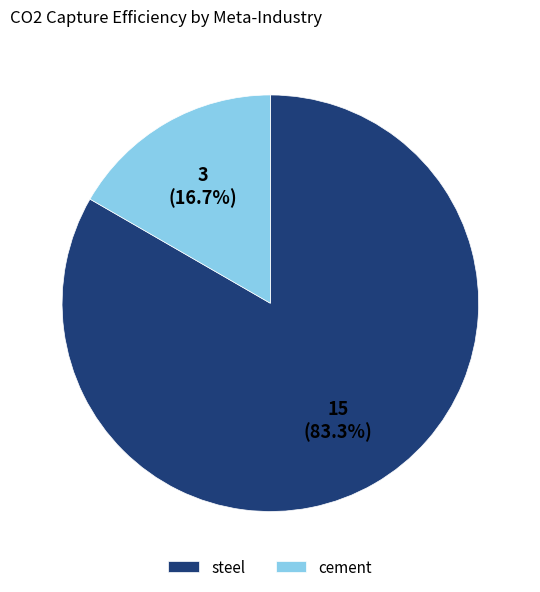

To the nearest percent, what percentage of the pie is cement?

17%